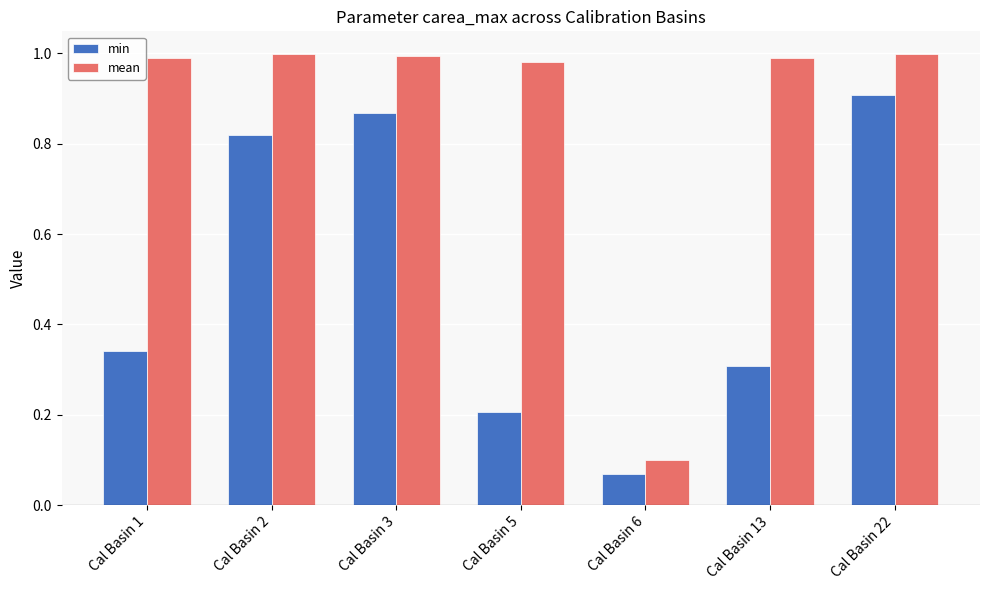

Which series has the largest range (max minus min)?

mean